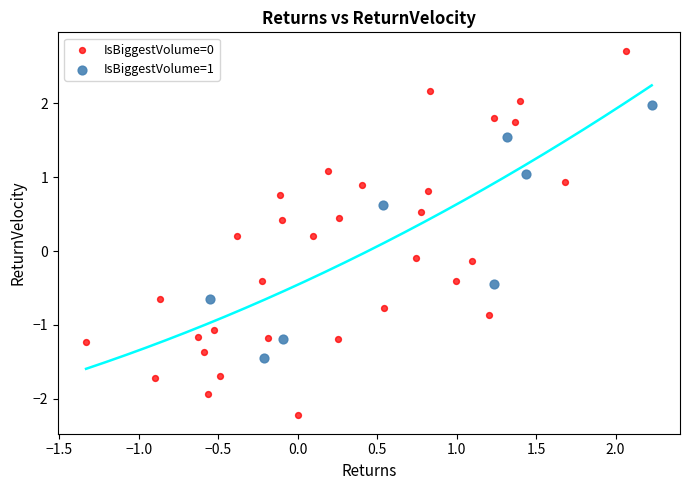

Which series reaches the maximum Y coordinate?

IsBiggestVolume=0